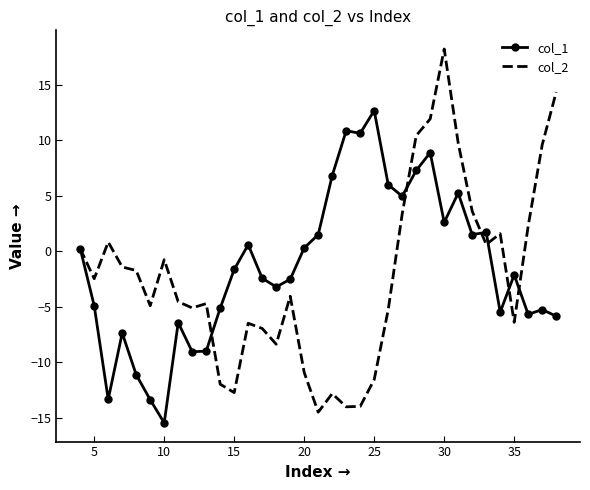

Which series has the largest range (max minus min)?

col_2